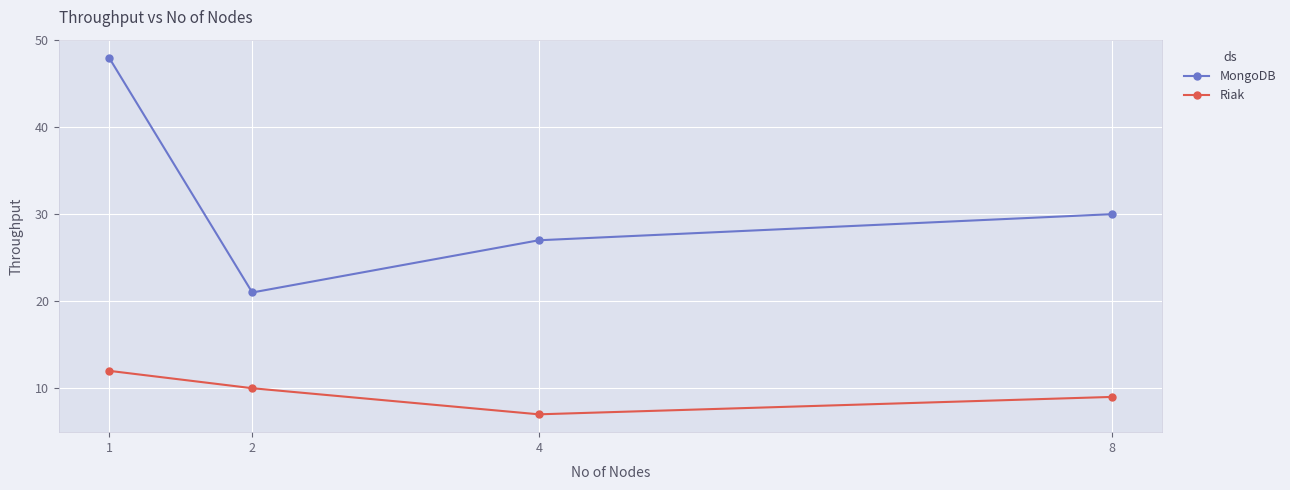

Count the number of data series in this chart.

2